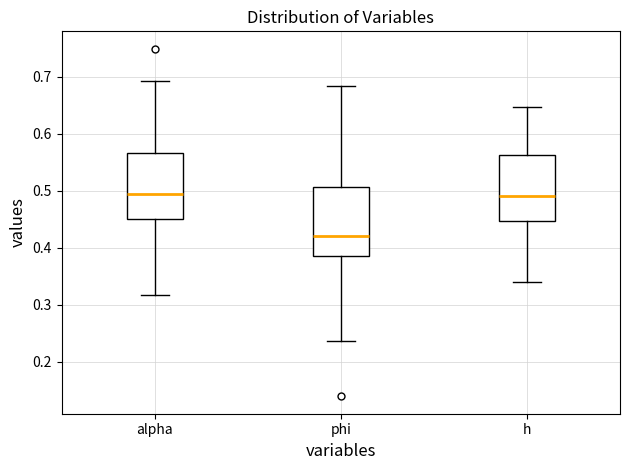

Reading left to right, transcribe this box plot: for each box, give where its median line is, the range the box spans, and where its two whiskers end, as read against the y-axis. The values are not printed on the chart, so give them approximately, as read against the axis.

alpha: median 0.49, box 0.45 to 0.57, whiskers 0.32 to 0.69
phi: median 0.42, box 0.38 to 0.51, whiskers 0.24 to 0.68
h: median 0.49, box 0.45 to 0.56, whiskers 0.34 to 0.65